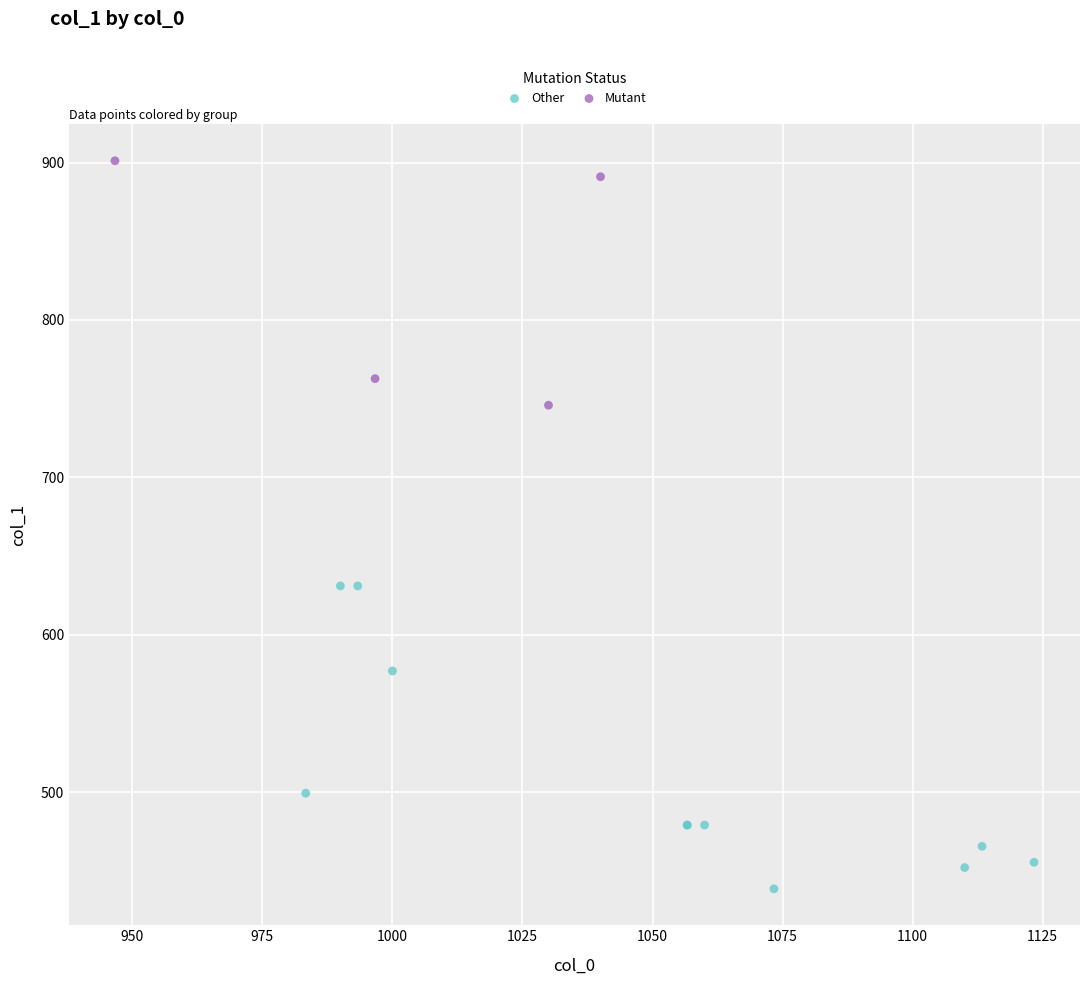

Which series has the largest Y range (max minus min)?

Other